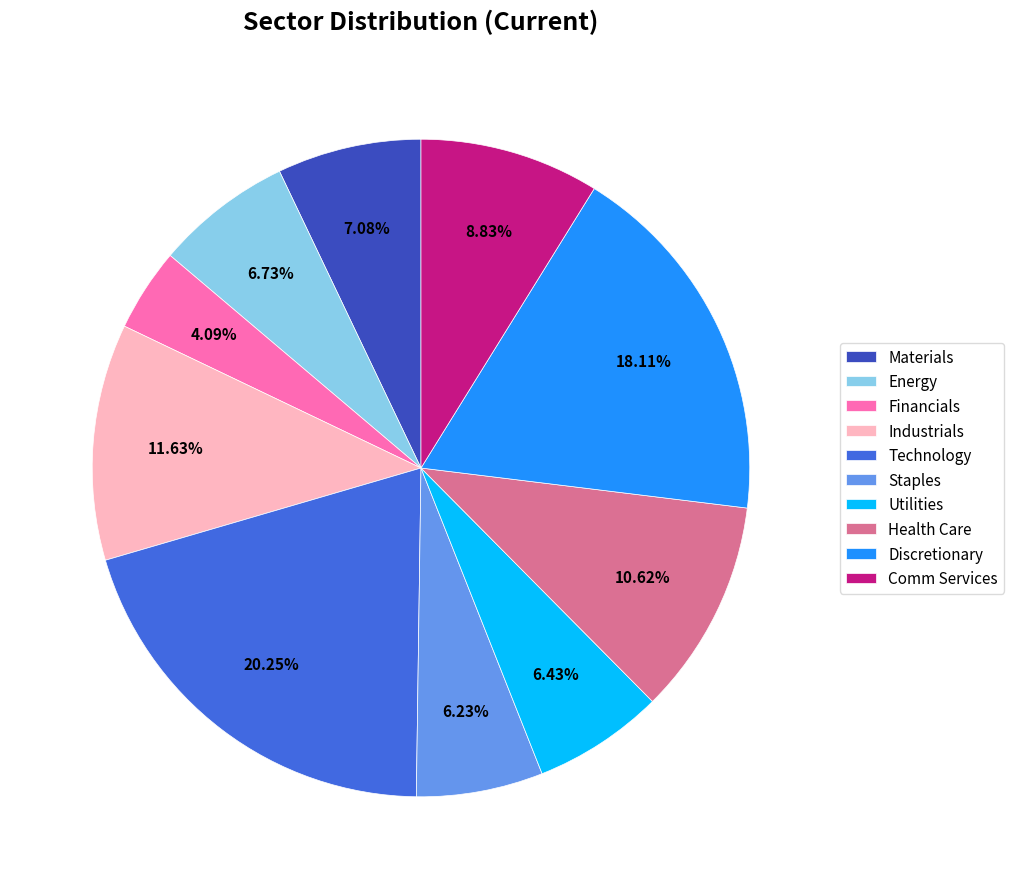

Is there a majority slice in this chart?

No